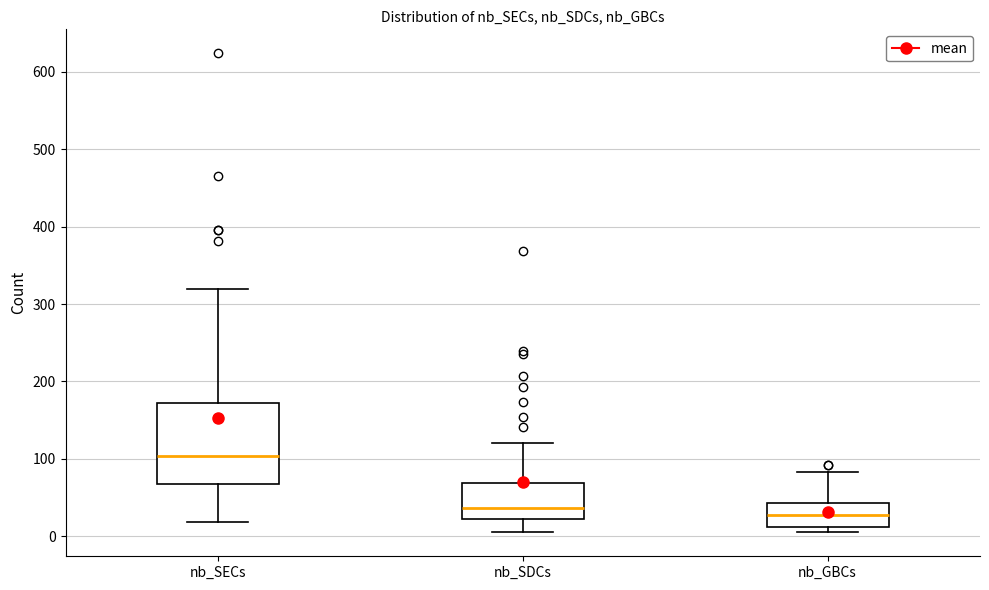

Where does the upper whisker of the box for nb_SECs end on the y-axis? The values are not printed on the chart, so give them approximately, as read against the axis.

320